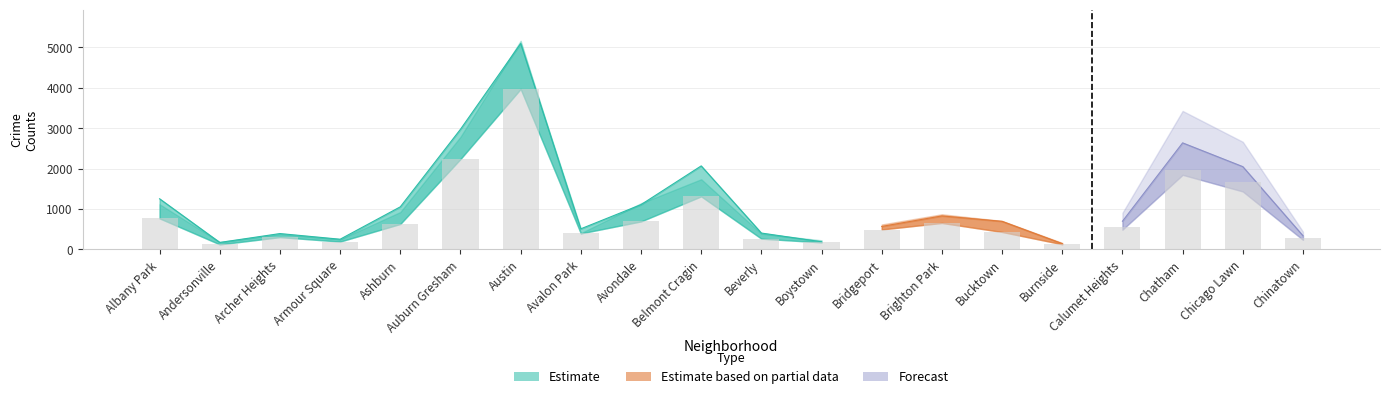

What is the difference between the highest and lowest values at Austin?

1191